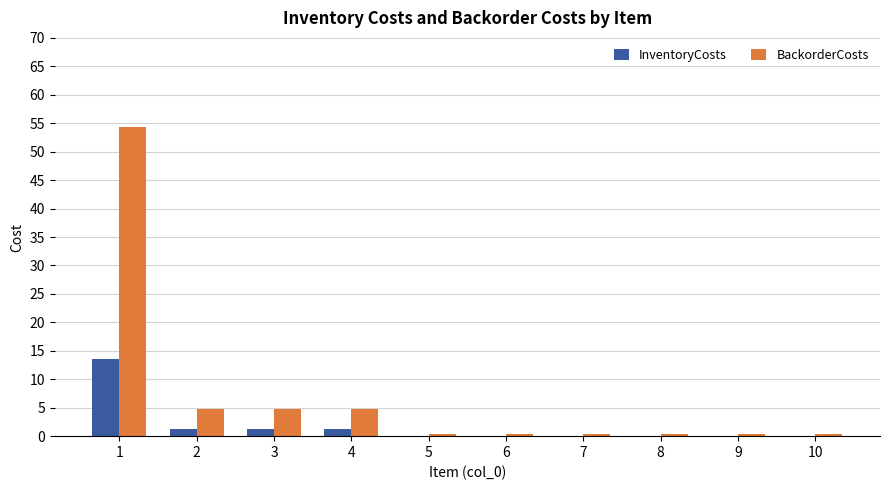

Which series has the largest total across all categories?

BackorderCosts